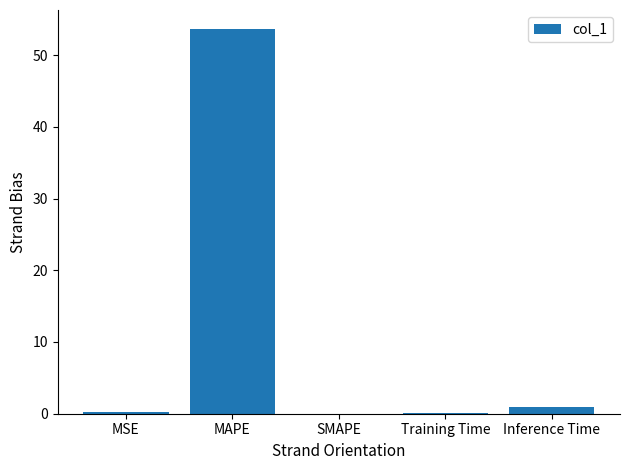

What is the greatest value displayed?

53.6